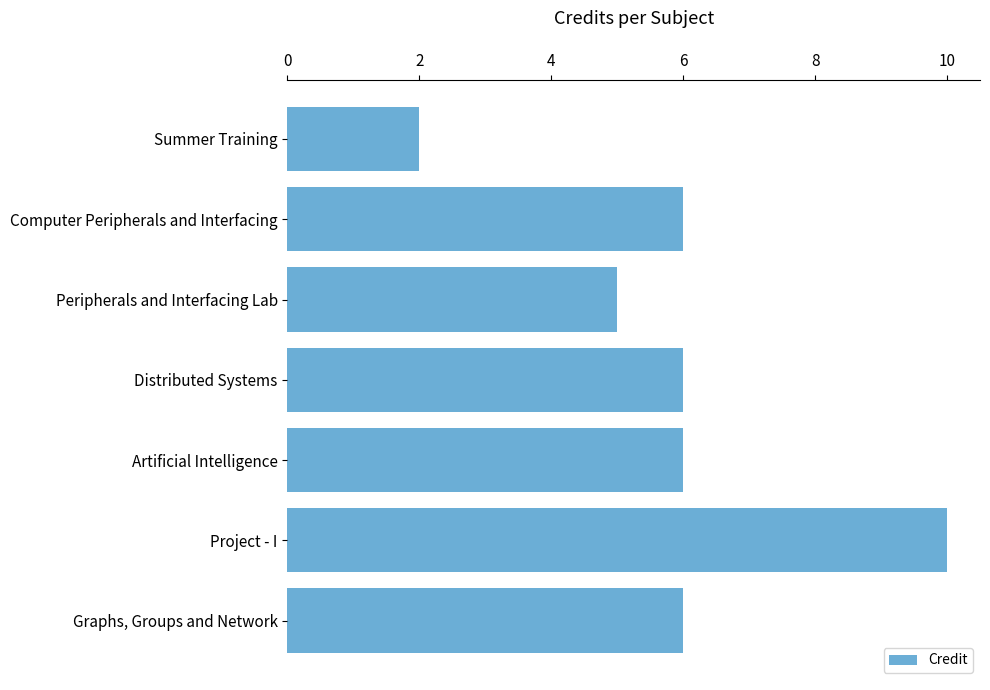

What is the label of the 2nd bar from the bottom?

Project - I